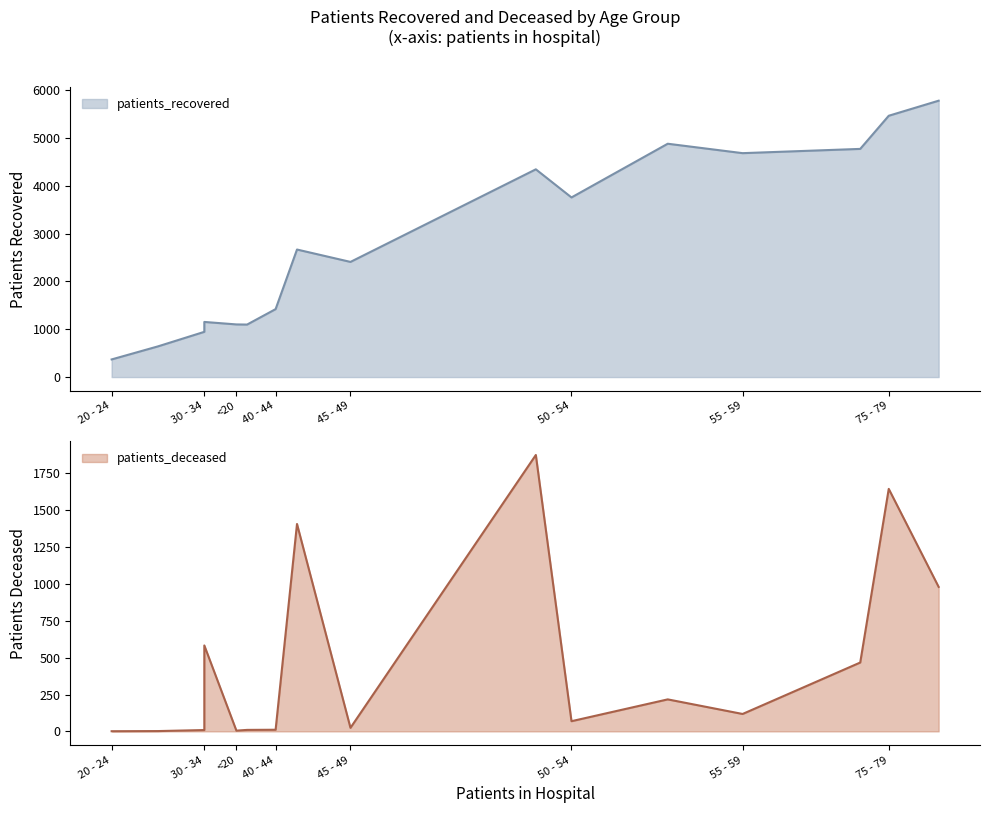

What is the difference between the second highest and minimum values in the patients_recovered series?

5095